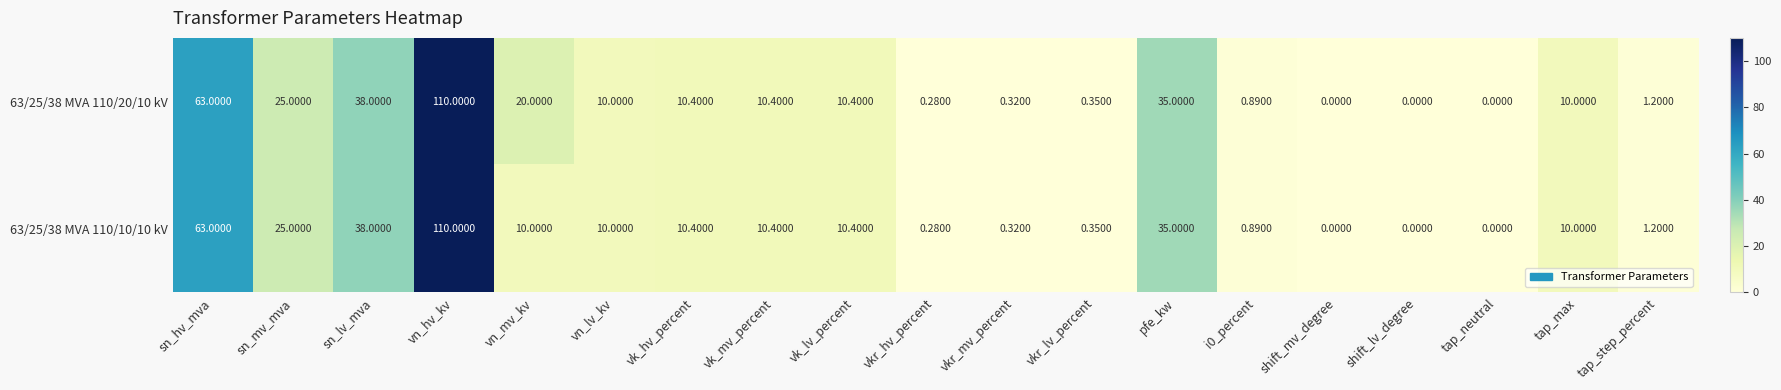

Count the number of data series in this chart.

2